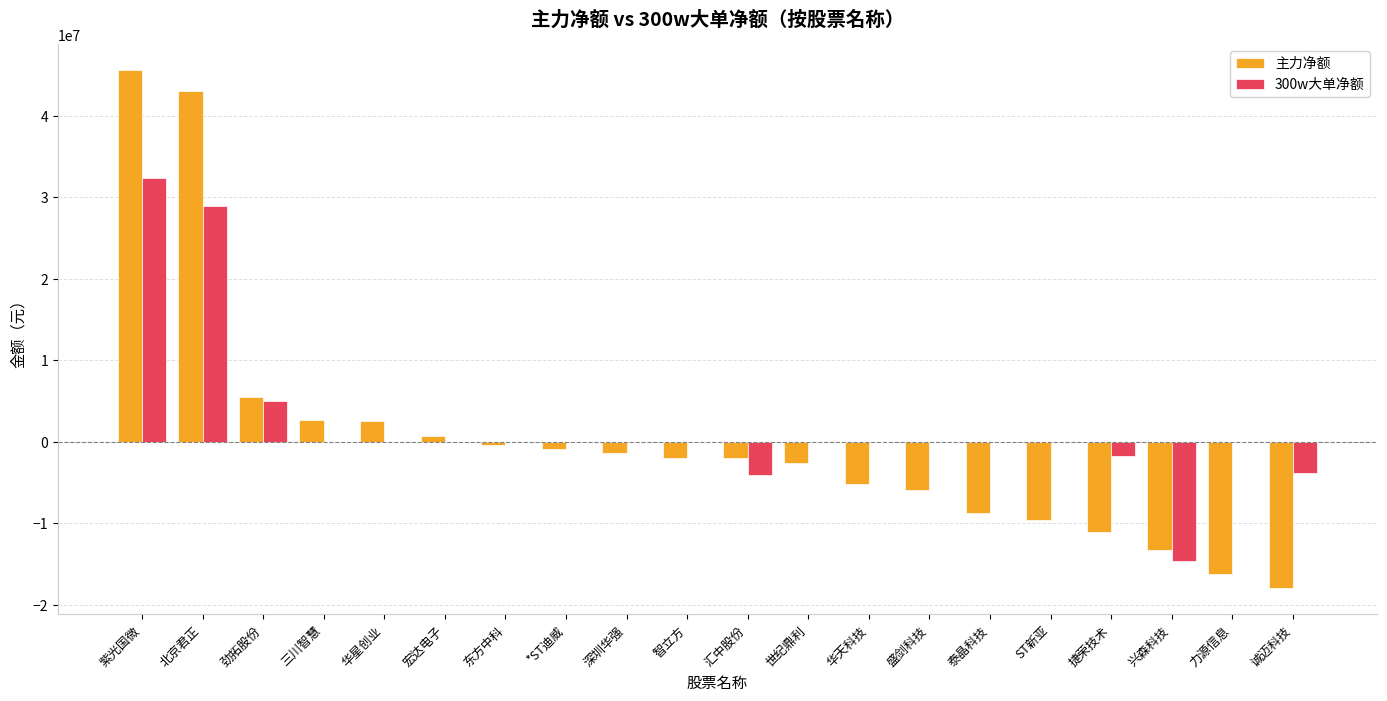

Which series has the largest total across all categories?

300w大单净额